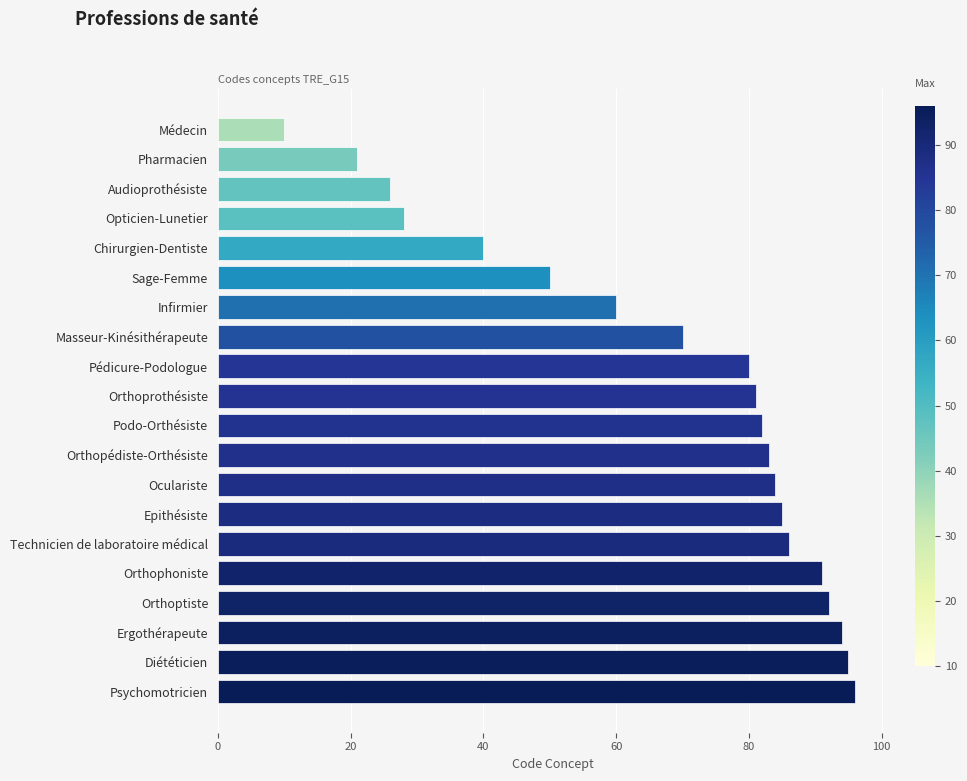

Where is the data nearest to the value 53?

Sage-Femme